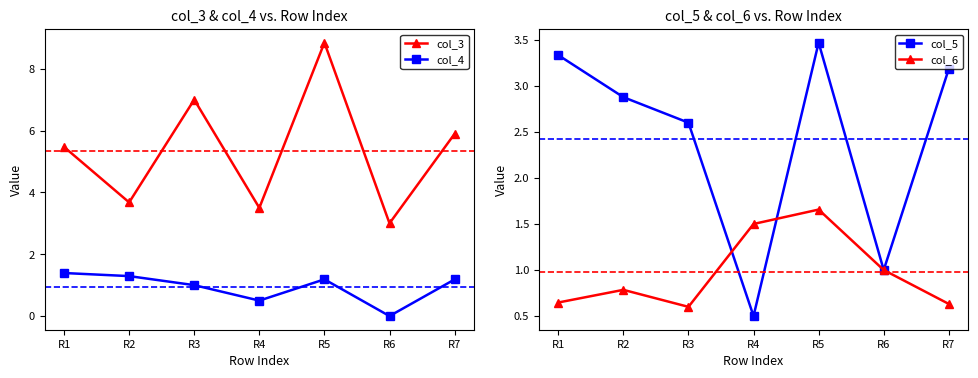

Which category has the highest value in the col_5 series?

R5